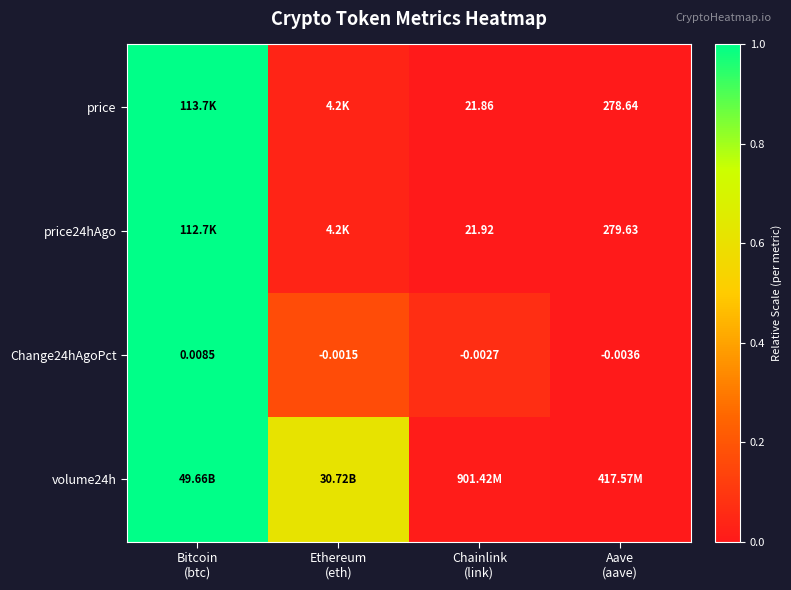

True or false: volume24h has a value of 0.0 at Aave (aave).

True